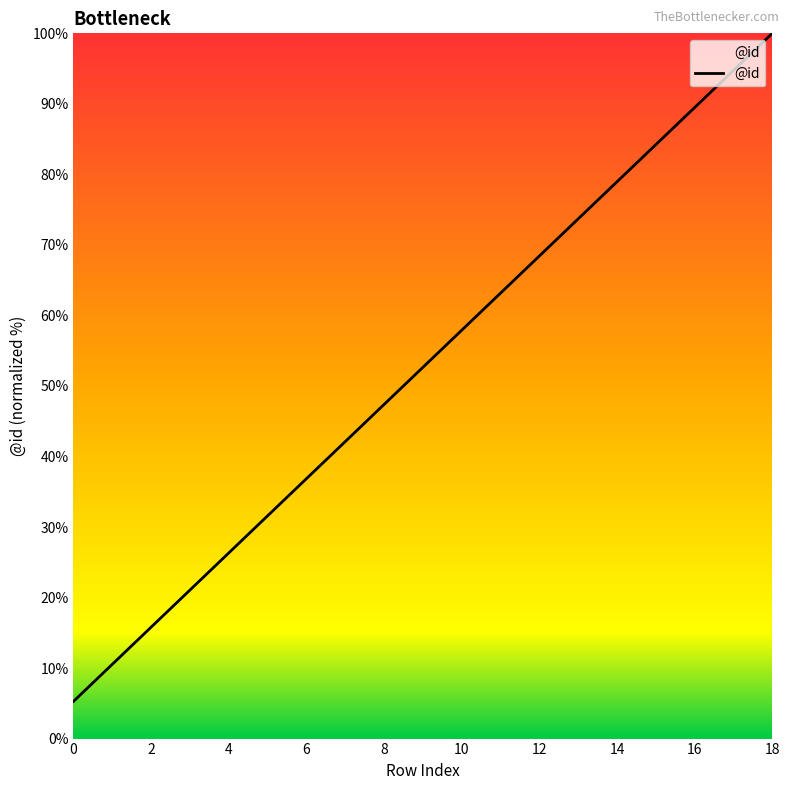

Reading left to right, transcribe all the data shown in this chart.

5.3	10.5	15.8	21.1	26.3	31.6	42.1	52.6	57.9	68.4	73.7	78.9	89.5	94.7	100.0